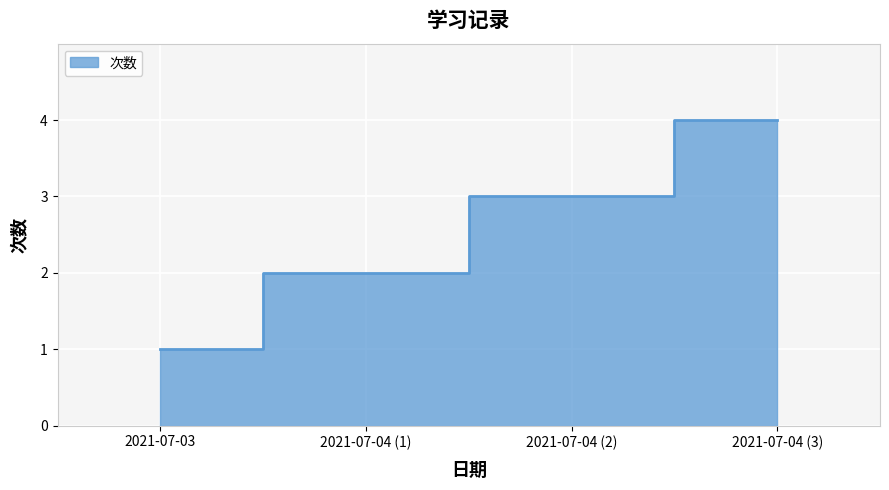

What is the greatest value displayed?

4